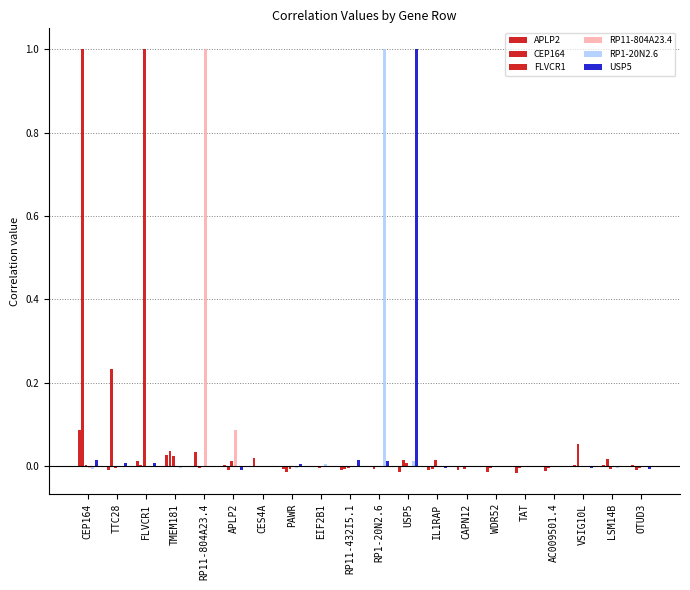

At how many categories does at least one series exceed 0?

16